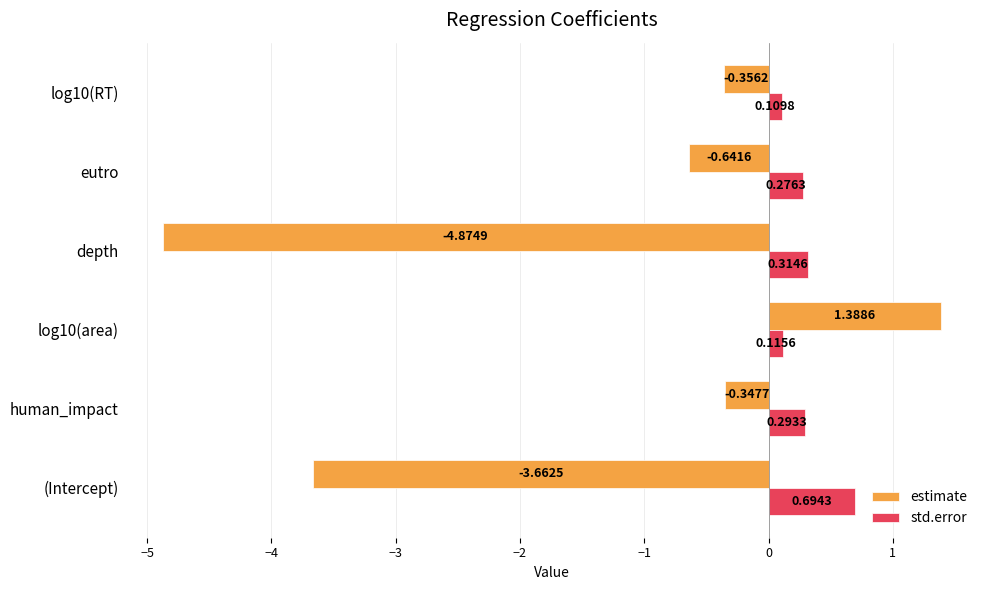

List the series in order of their overall mean, highest first.

std.error, estimate